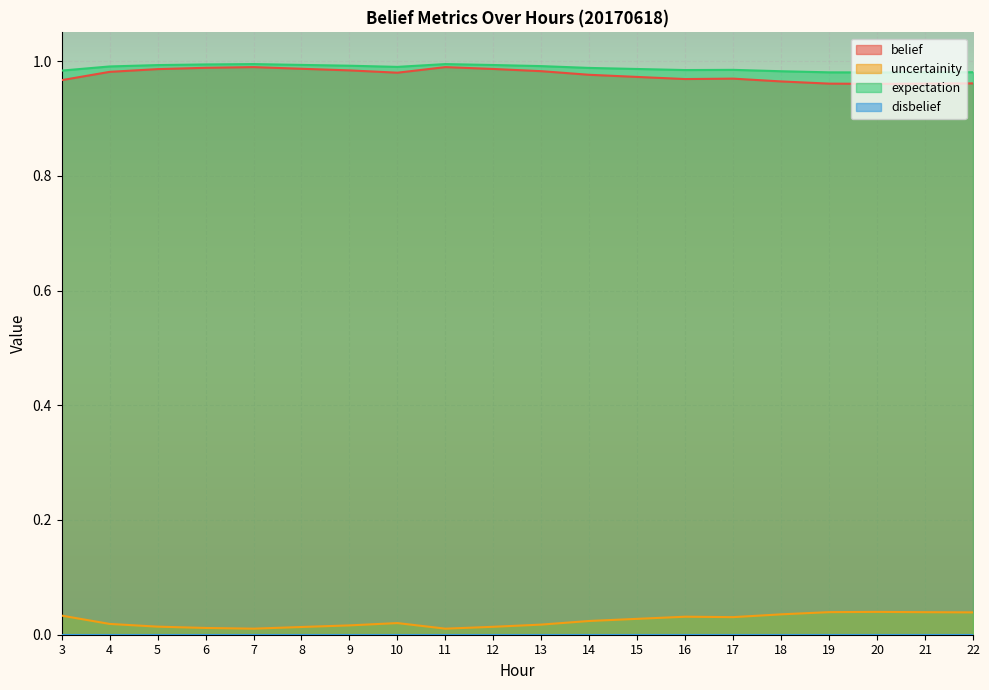

Between 5 and 4, which is larger?

5